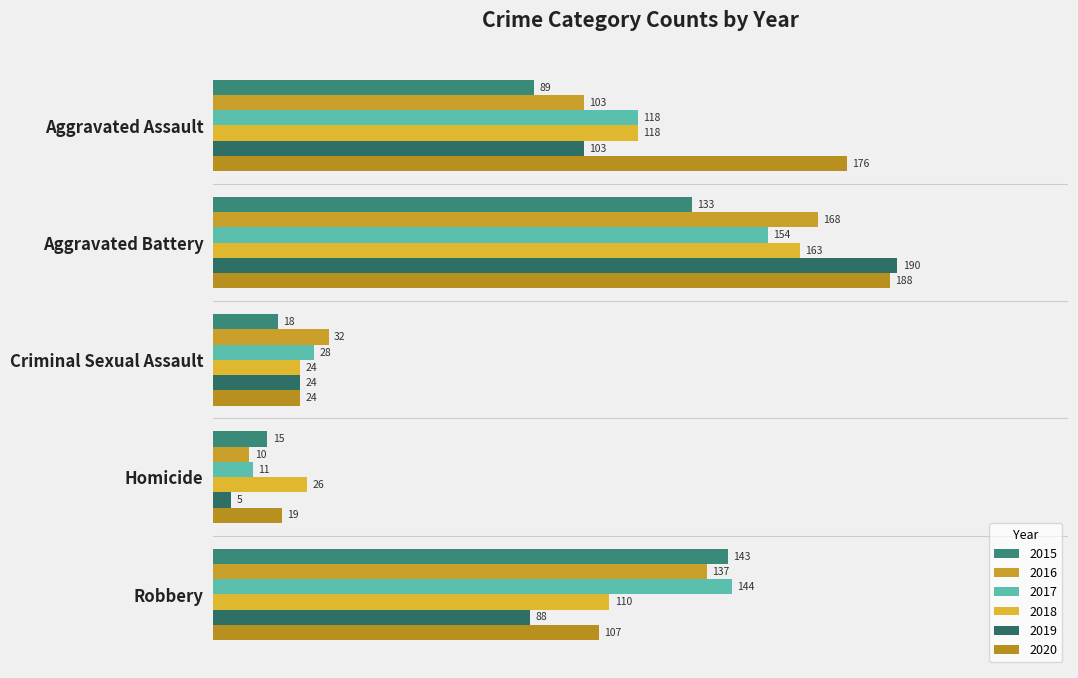

What is the difference between the second highest and second lowest values in the 2016 series?

105